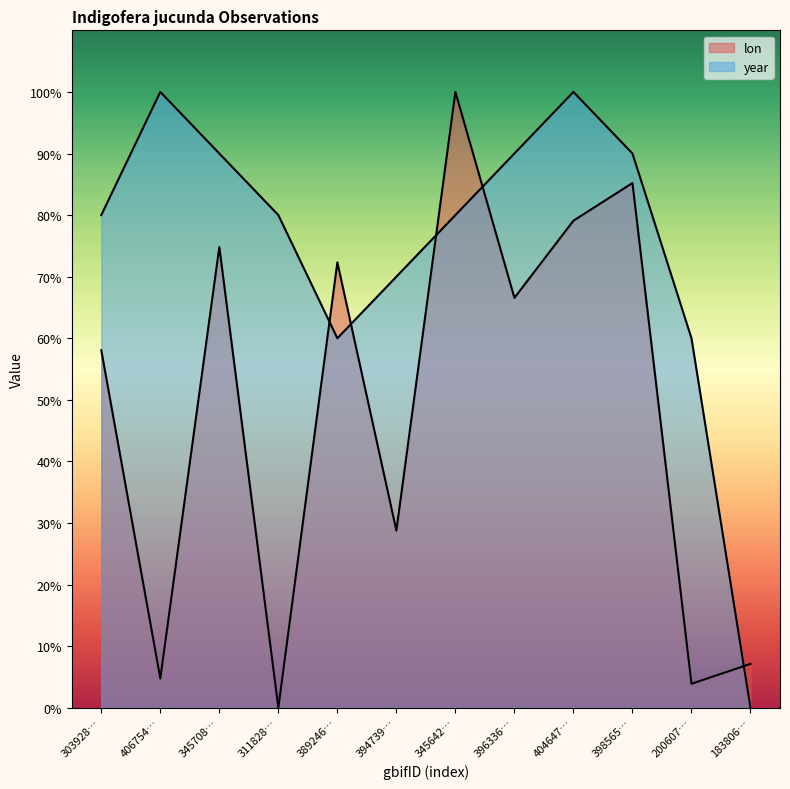

Reading right to left, extract all data points from this chart.

lon: 183806…=7.1	200607…=3.9	398565…=85.2	404647…=79.1	396336…=66.6	345642…=100.0	394739…=28.8	389246…=72.3	311828…=0.0	345708…=74.8	406754…=4.8	303928…=58.1
year: 183806…=0.0	200607…=60.0	398565…=90.0	404647…=100.0	396336…=90.0	345642…=80.0	394739…=70.0	389246…=60.0	311828…=80.0	345708…=90.0	406754…=100.0	303928…=80.0